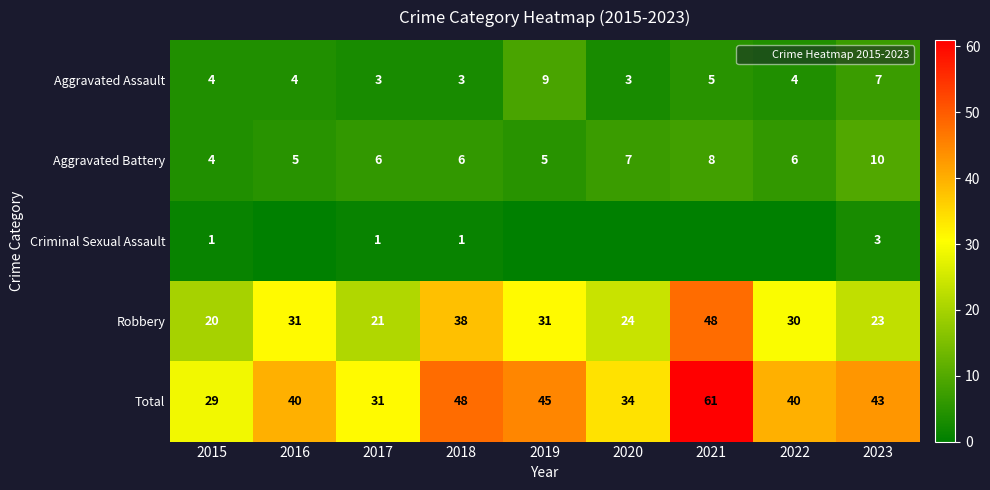

What is the difference between the maximum and second lowest values in the Total series?

30